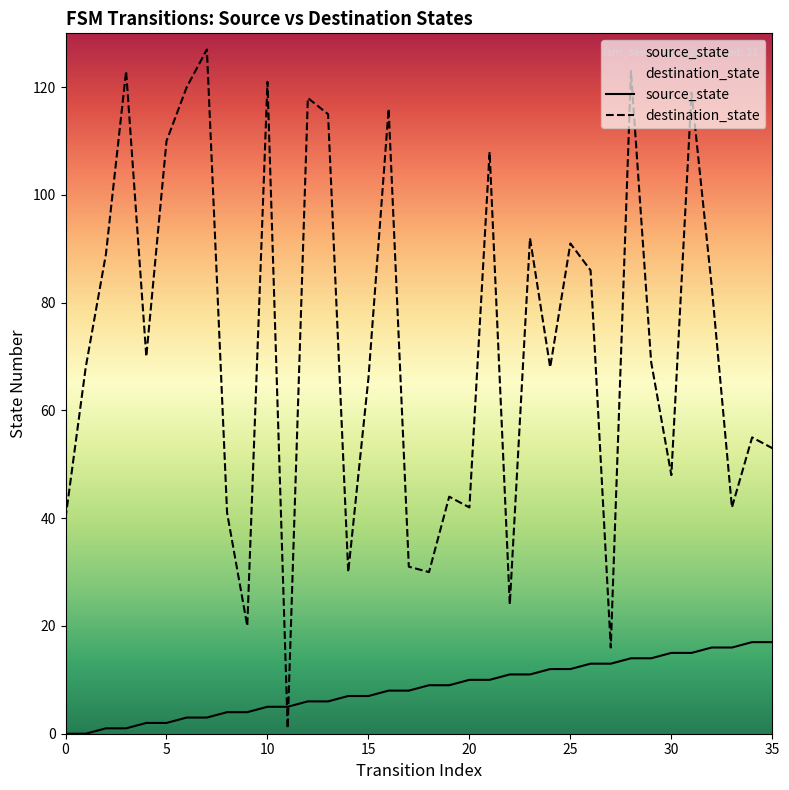

List the series in order of their overall mean, lowest first.

source_state, destination_state